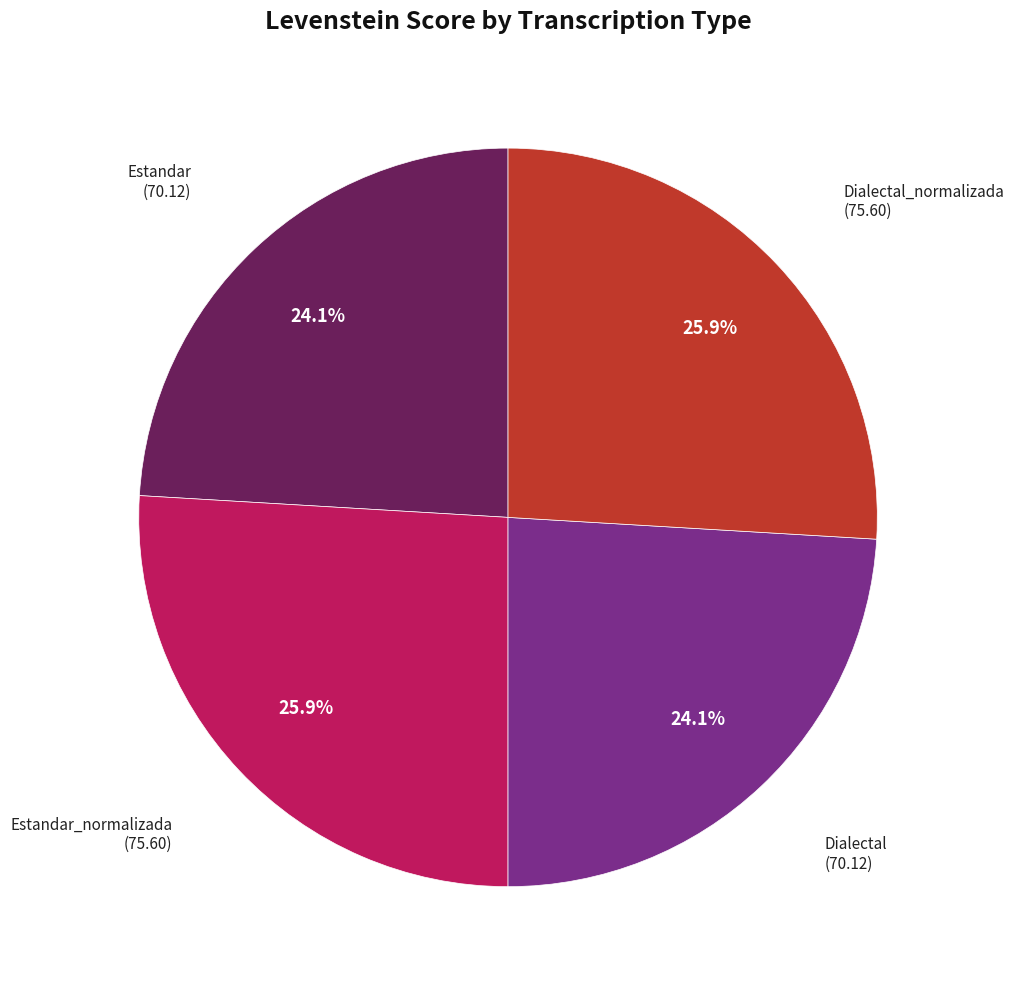

Does any single category account for the majority?

No